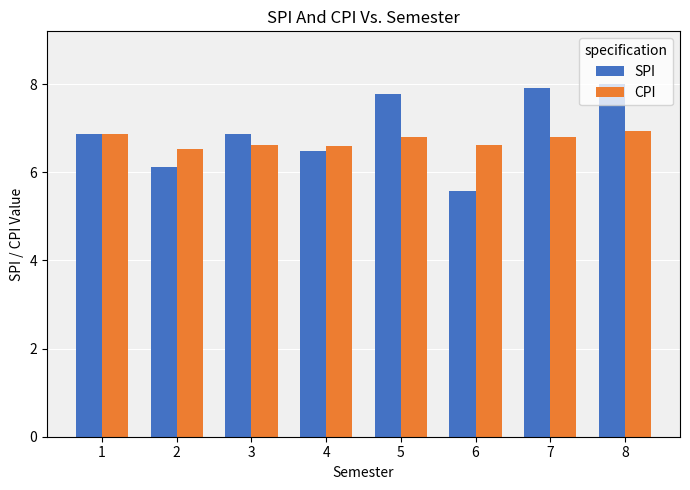

How many data points in SPI are less than 6?

1